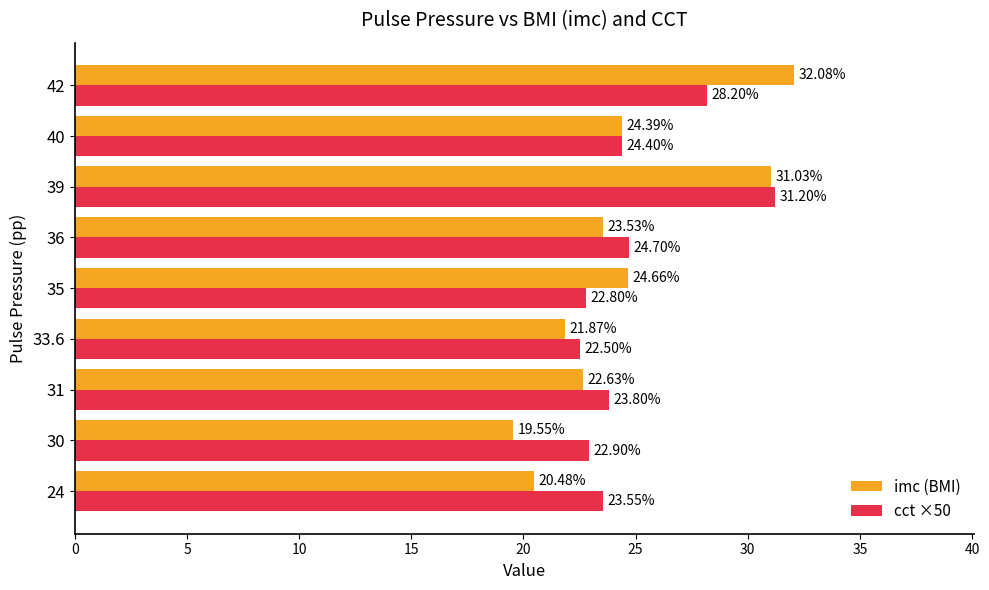

How many values in the imc (BMI) series exceed 23?

5